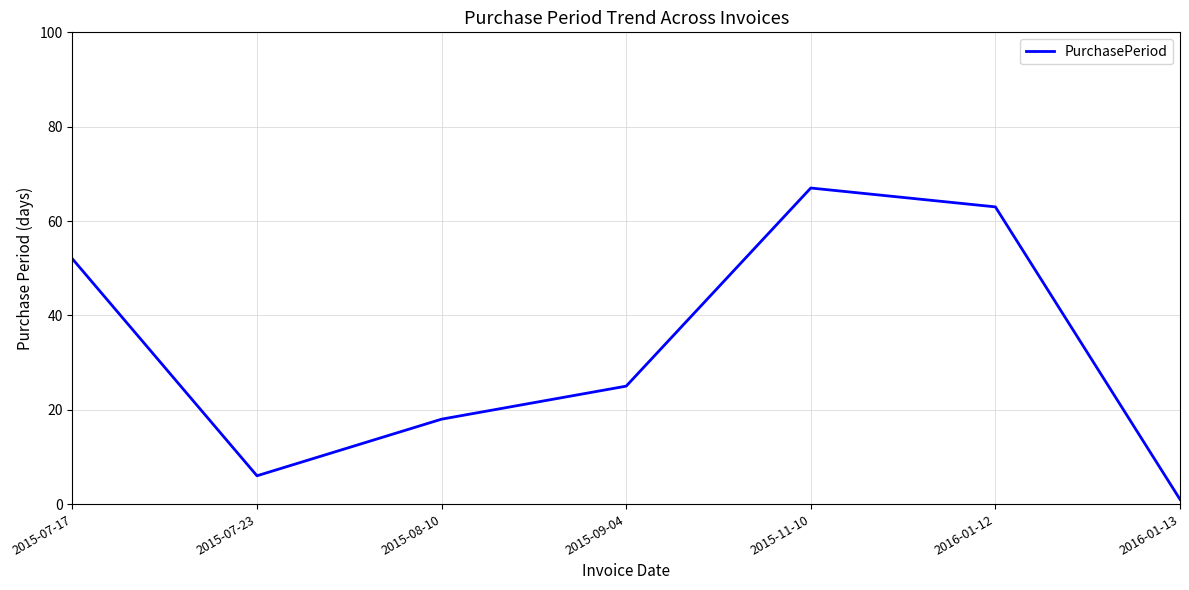

List the labels in order of value, smallest first.

2016-01-13, 2015-07-23, 2015-08-10, 2015-09-04, 2015-07-17, 2016-01-12, 2015-11-10